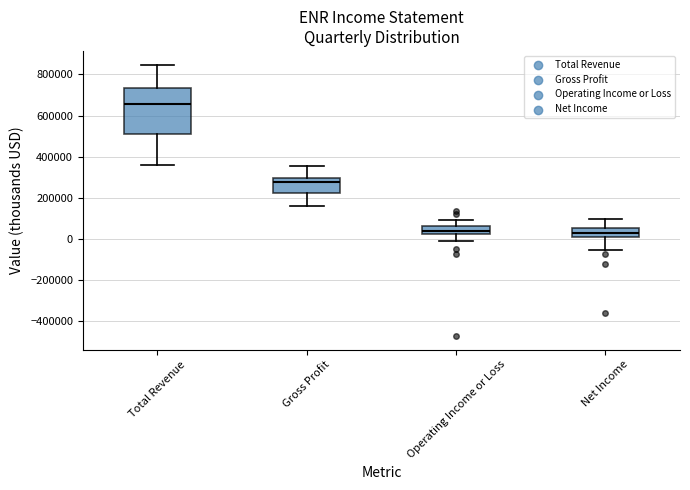

Where does the upper whisker of the box for Gross Profit end on the y-axis? The values are not printed on the chart, so give them approximately, as read against the axis.

360000